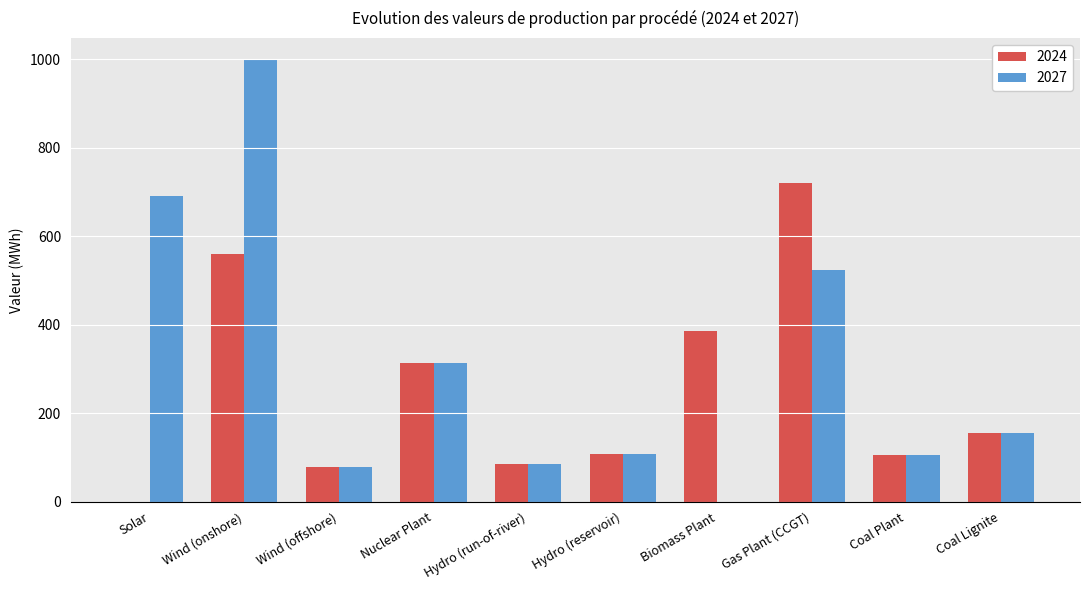

What is the approximate value of 2024 at Biomass Plant?

386.6